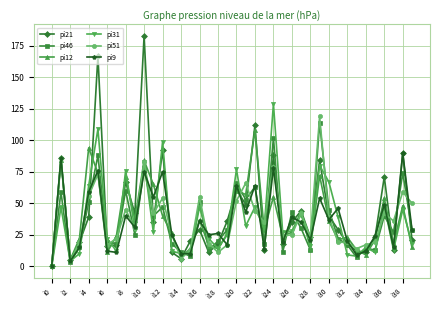

True or false: pi9 has more than 2 interior local peaks.

True